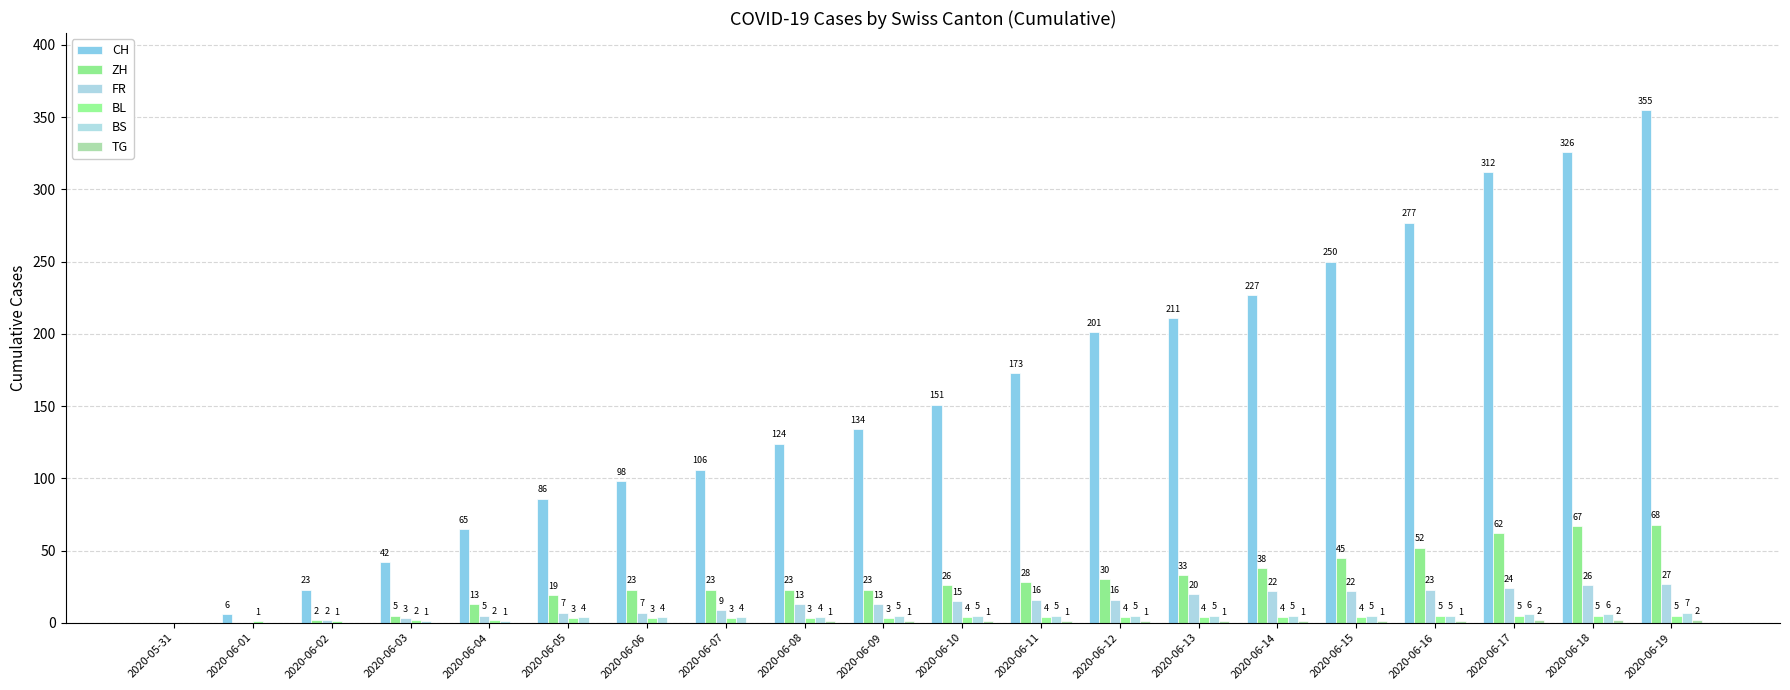

Which series has the largest total across all categories?

CH